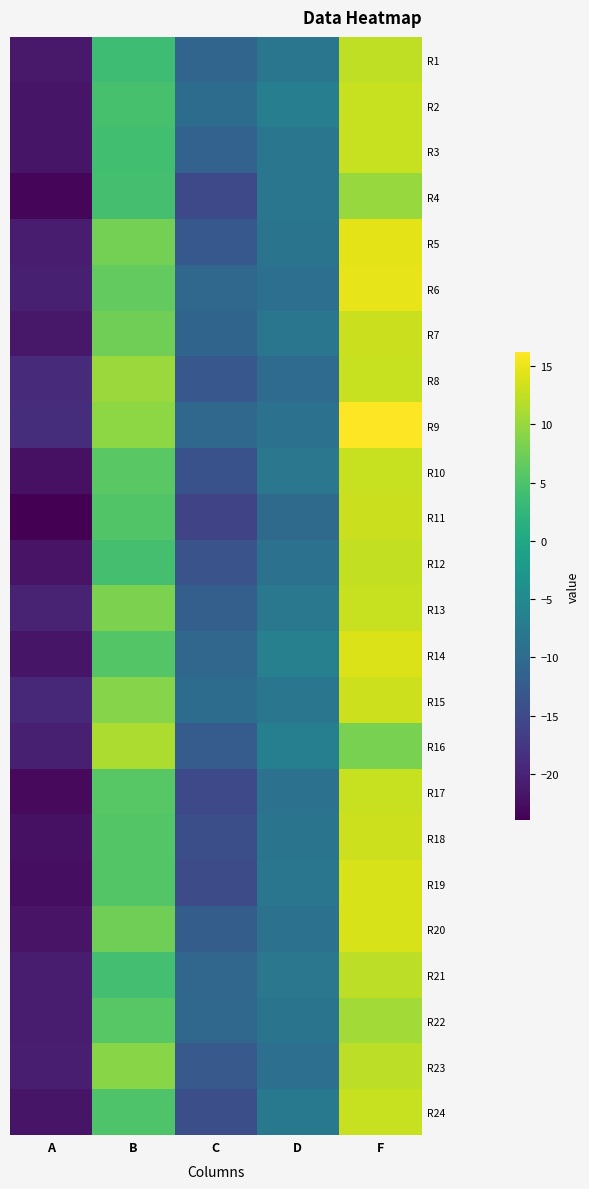

What is the maximum value shown in the chart?

16.2